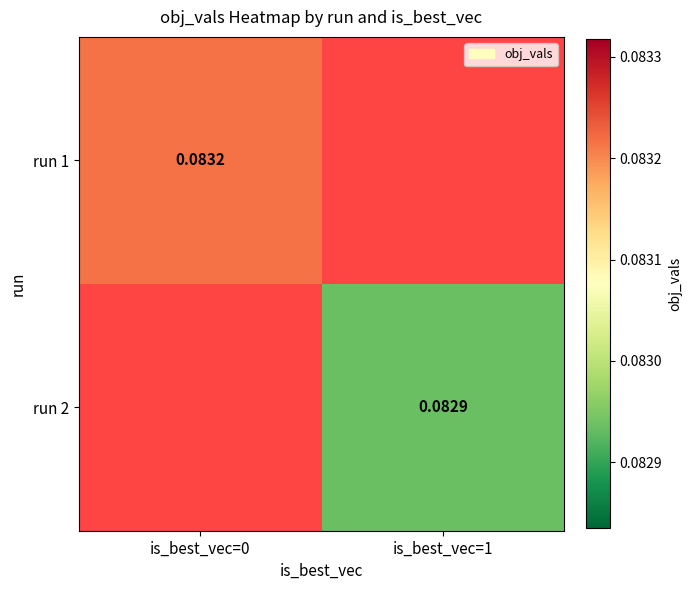

Is the value of run 1 at is_best_vec=0 greater than the value of run 2 at is_best_vec=1?

Yes